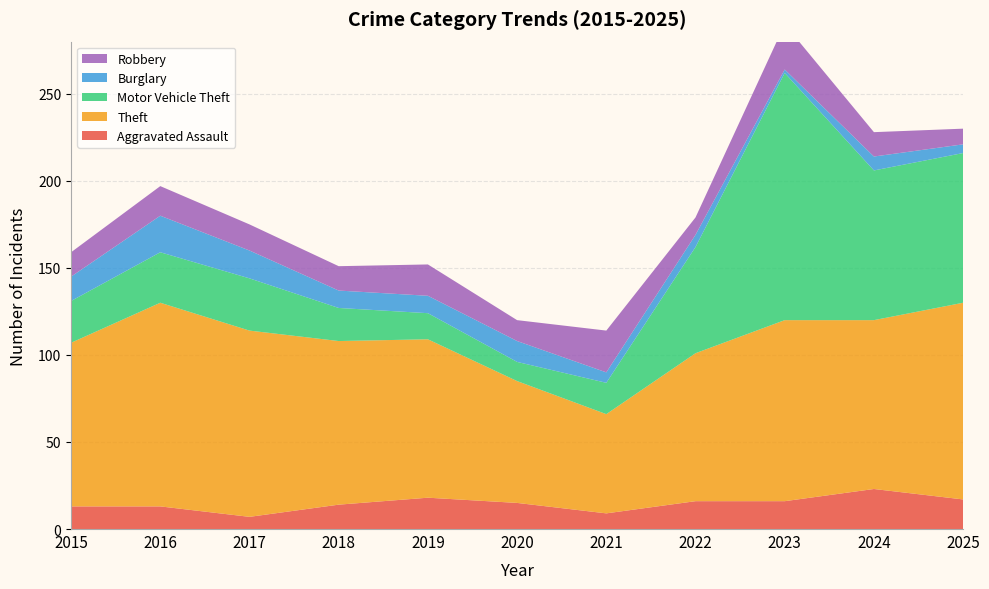

Reading left to right, list all the values displayed in this chart.

Aggravated Assault: 2015=13	2016=13	2017=7	2018=14	2019=18	2020=15	2021=9	2022=16	2023=16	2024=23	2025=17
Theft: 2015=94	2016=117	2017=107	2018=94	2019=91	2020=70	2021=57	2022=85	2023=104	2024=97	2025=113
Motor Vehicle Theft: 2015=24	2016=29	2017=30	2018=19	2019=15	2020=11	2021=18	2022=61	2023=142	2024=86	2025=86
Burglary: 2015=14	2016=21	2017=16	2018=10	2019=10	2020=12	2021=6	2022=7	2023=2	2024=8	2025=5
Robbery: 2015=14	2016=17	2017=15	2018=14	2019=18	2020=12	2021=24	2022=10	2023=26	2024=14	2025=9